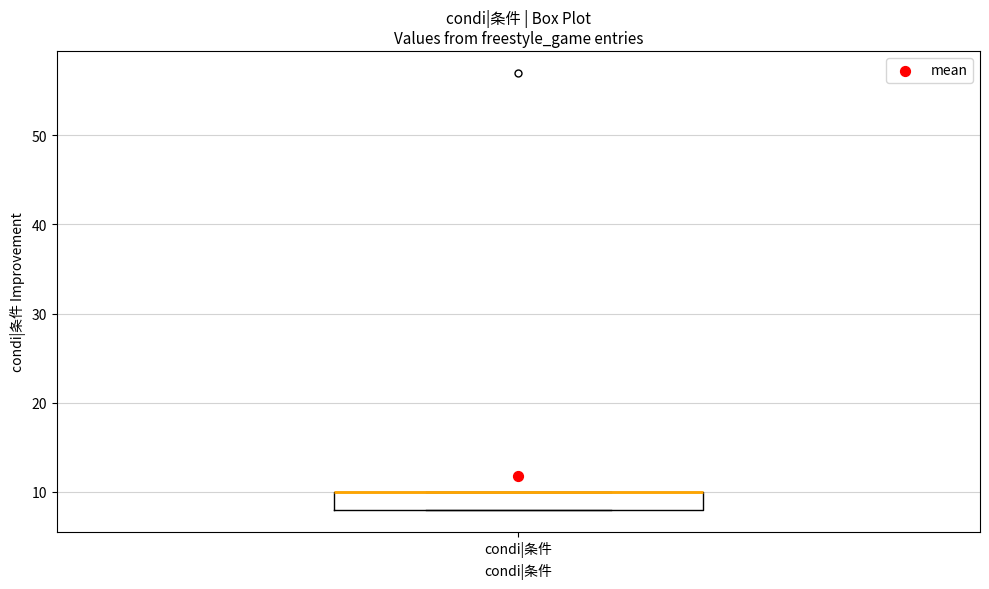

Where is the lower edge of the box for condi|条件 on the y-axis? The values are not printed on the chart, so give them approximately, as read against the axis.

8